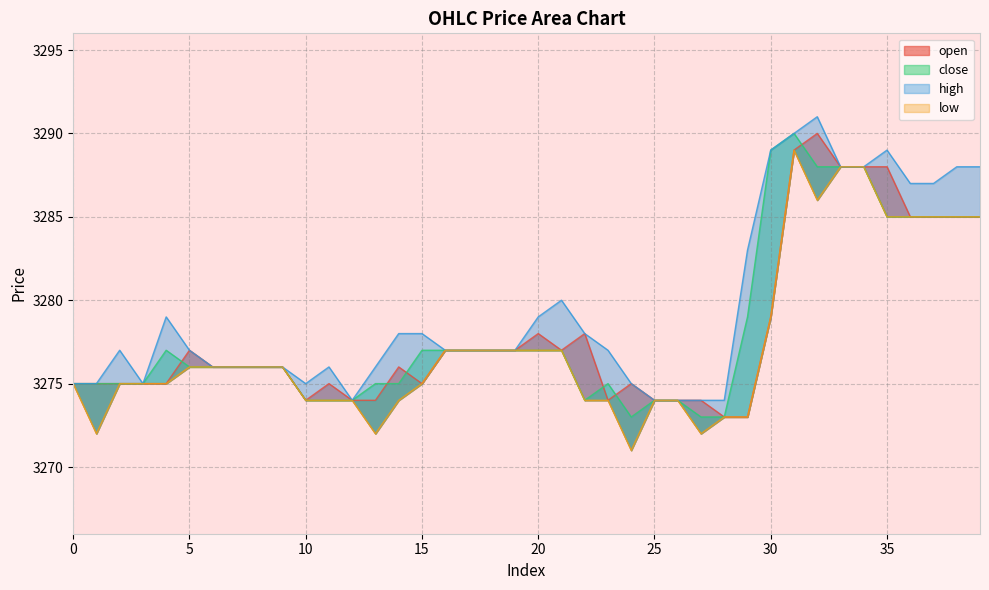

In low, how many points are lower than both neighbors (excluding endpoints)?

5